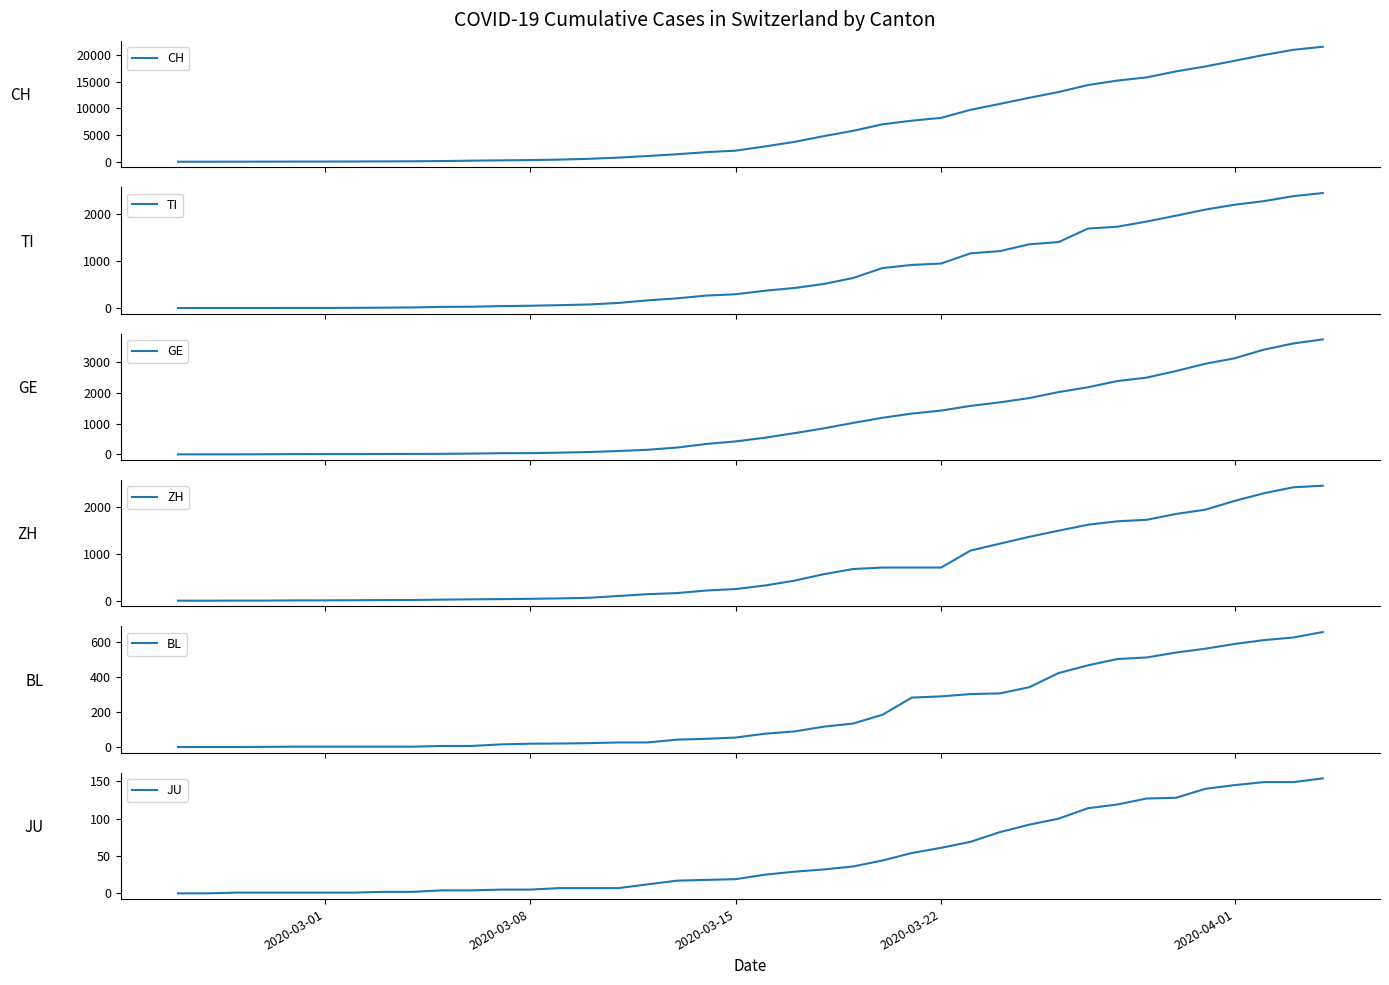

True or false: JU has a value of 5 at 2020-03-08.

True